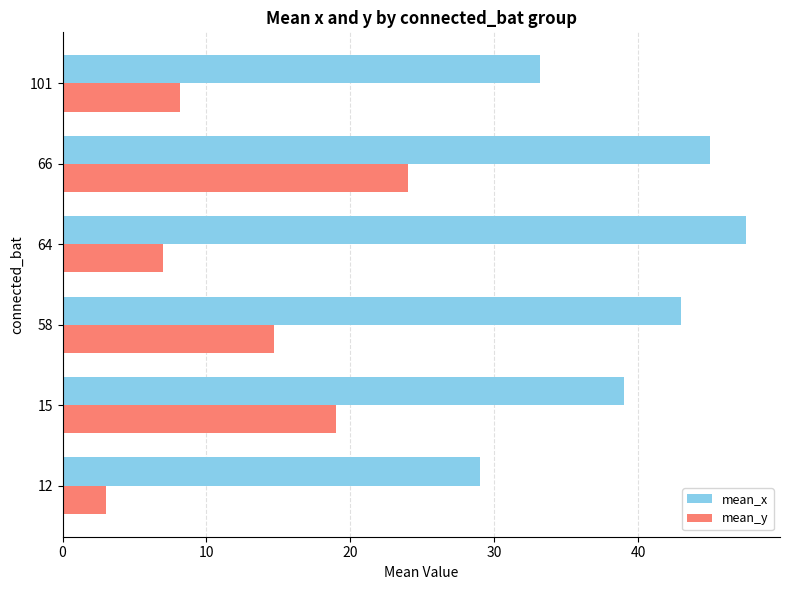

Which label corresponds to the largest value in the chart?

64